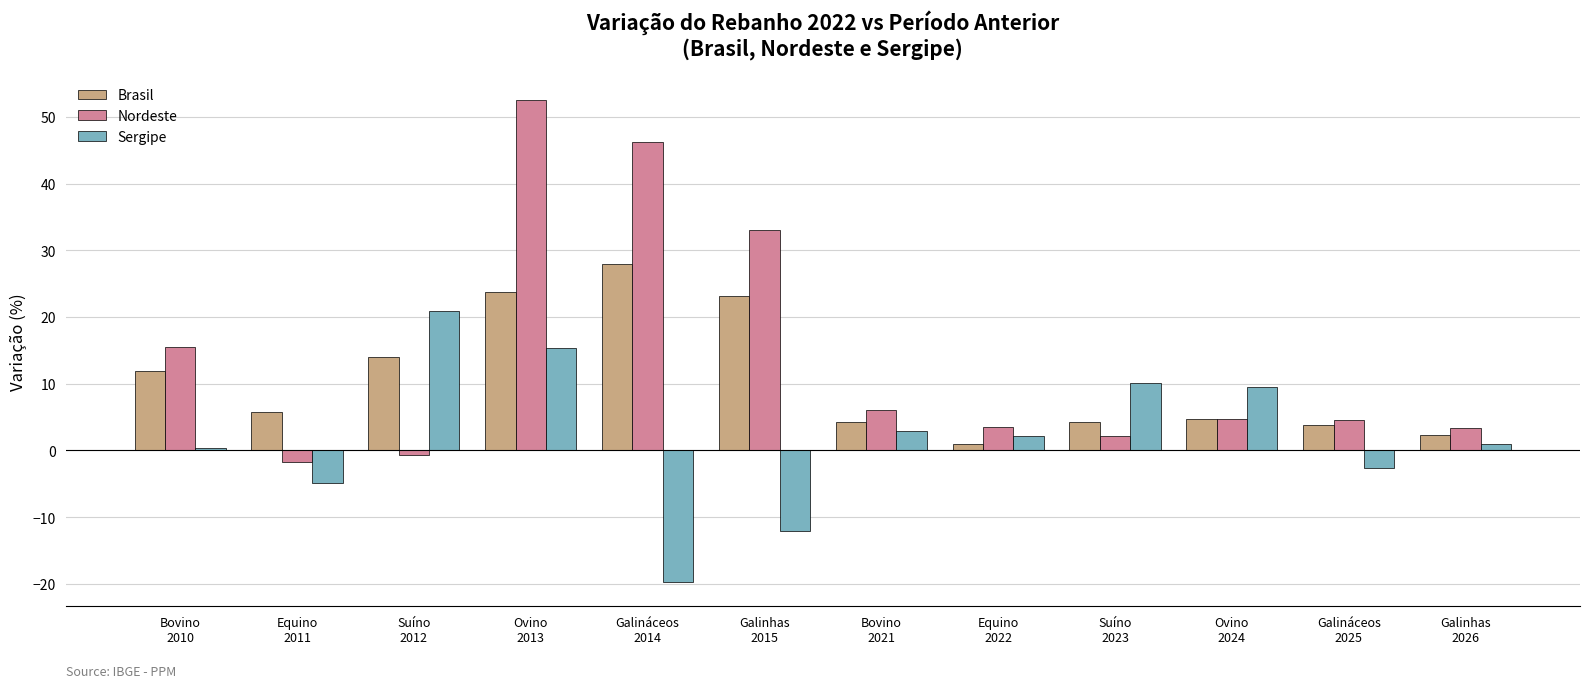

What are all the series names shown in the legend?

Brasil, Nordeste, Sergipe